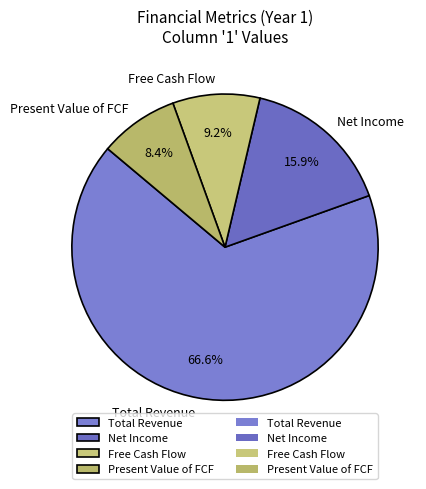

Is the sum of Total Revenue and Free Cash Flow greater than half?

Yes